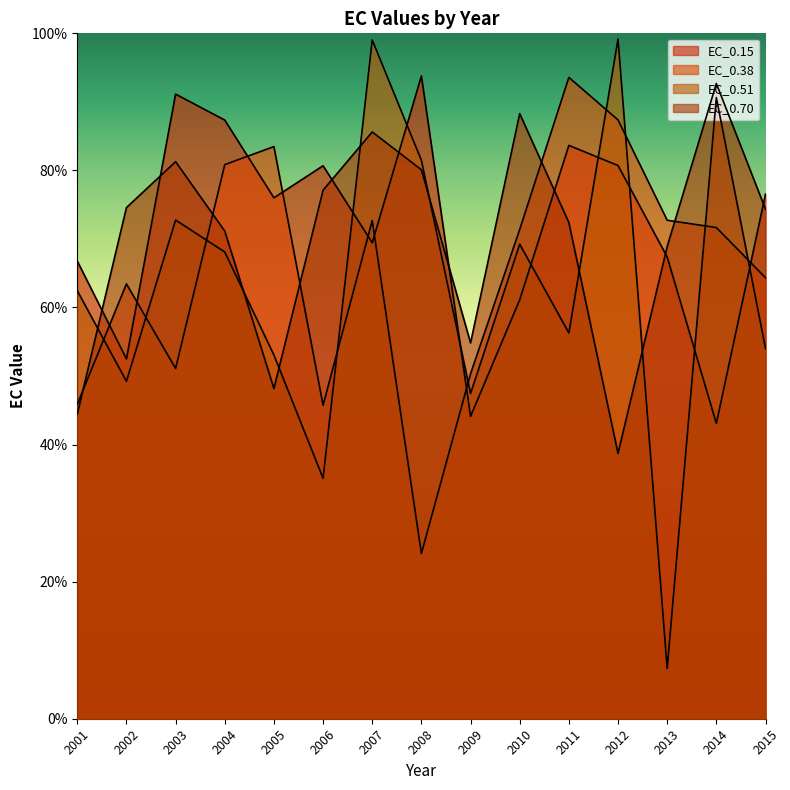

Reading right to left, extract all data points from this chart.

EC_0.15: 76.5	43.1	67.4	80.7	83.7	61.1	44.1	93.8	69.4	80.7	76.0	87.3	91.1	52.5	66.8
EC_0.38: 64.3	71.7	72.7	87.4	93.6	71.4	50.3	24.1	72.7	45.7	83.5	80.8	51.1	63.4	45.9
EC_0.51: 54.0	90.6	7.3	99.2	56.3	69.2	47.4	81.5	99.0	35.1	53.1	68.1	72.8	49.2	62.4
EC_0.70: 74.3	92.7	68.9	38.7	72.4	88.3	54.8	80.1	85.6	77.1	48.2	71.1	81.3	74.6	44.5